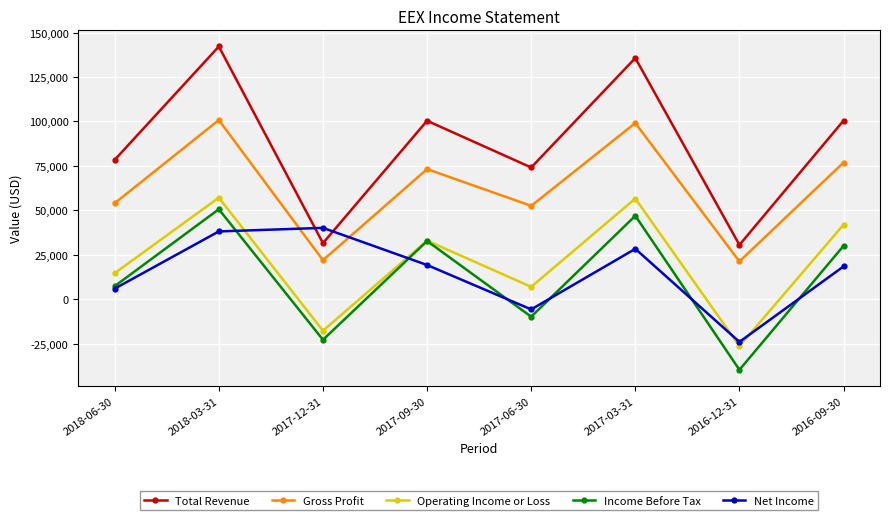

What is the difference between the Total Revenue values at 2017-12-31 and 2017-09-30?

68900